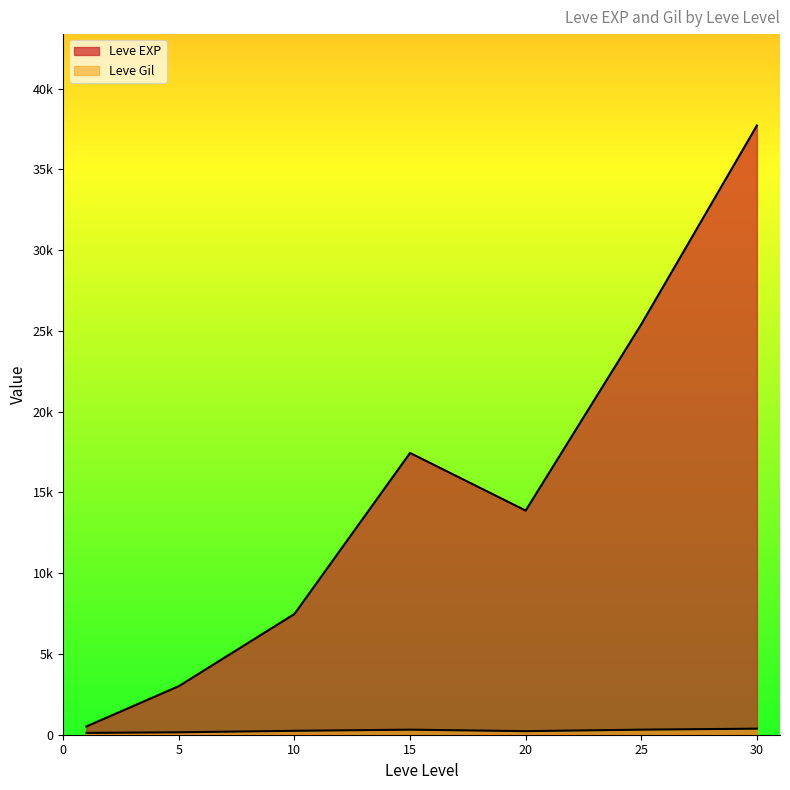

What are all the series names shown in the legend?

Leve EXP, Leve Gil